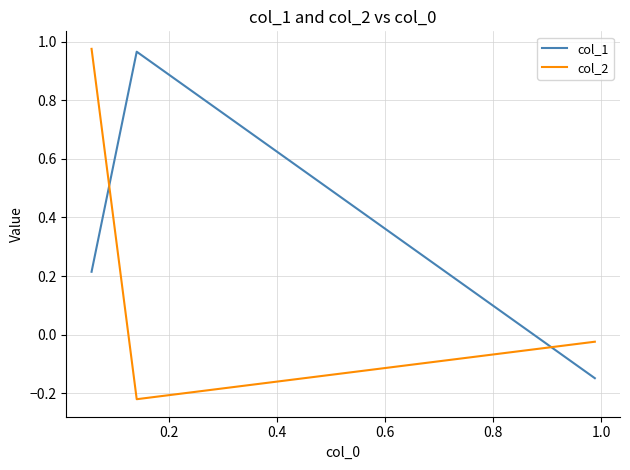

What is the difference between the highest and lowest values at 0.2?

1.2